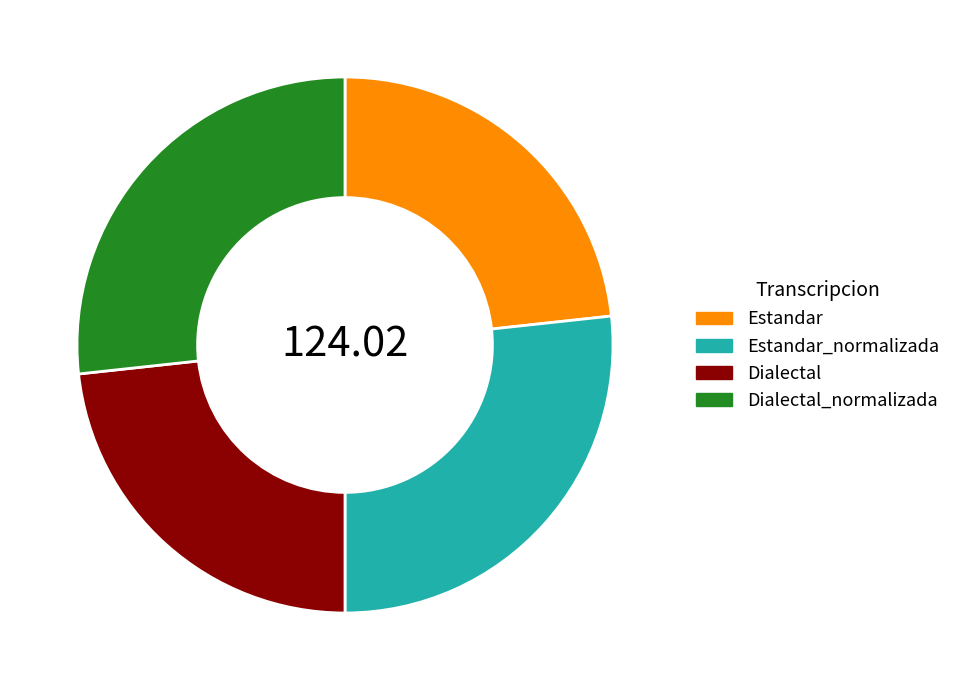

Is Estandar_normalizada the majority of the pie?

No